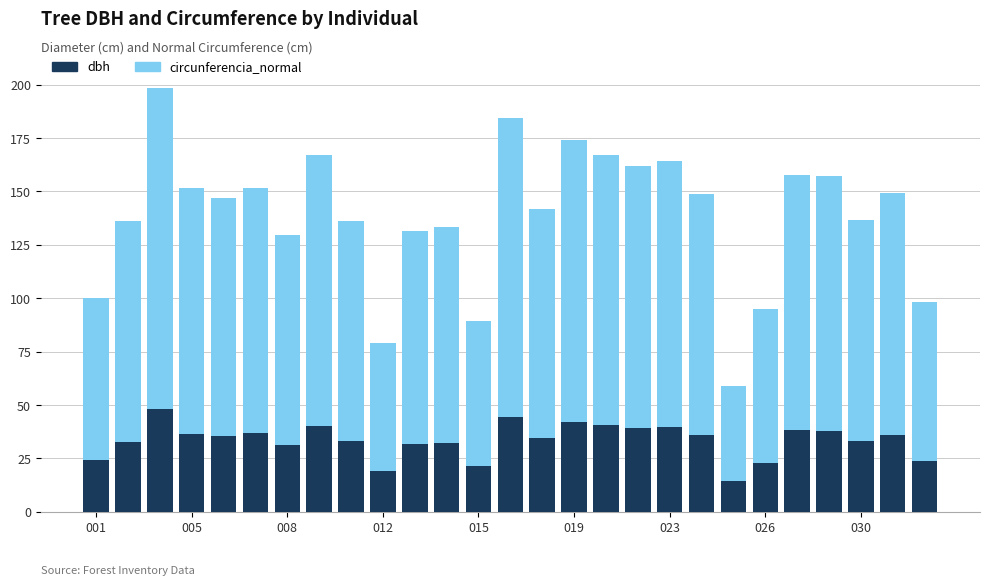

How many data points does each series have?

27